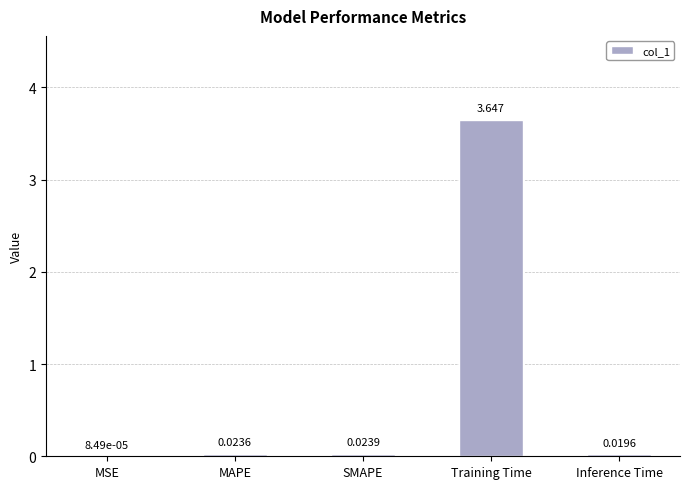

Where is the data nearest to the value 1?

SMAPE